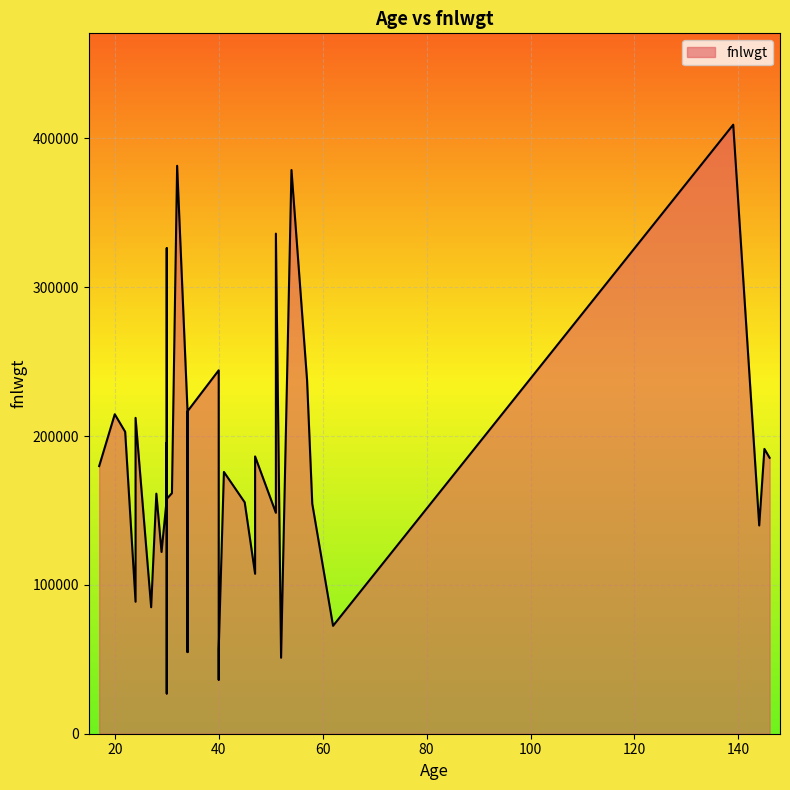

What is the average value?

183792